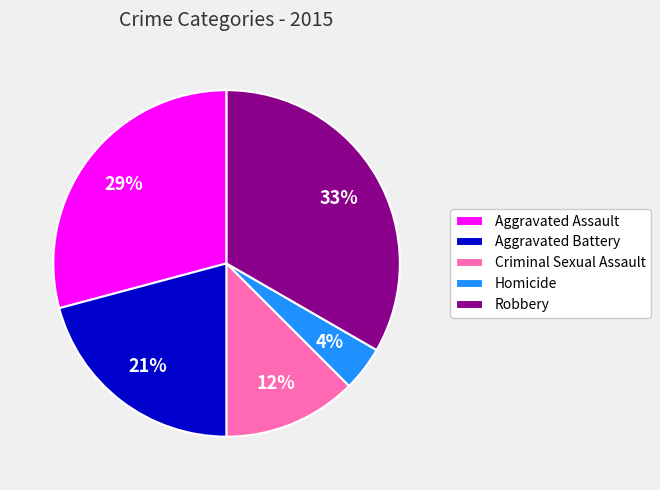

Rank the categories by value from highest to lowest.

Robbery, Aggravated Assault, Aggravated Battery, Criminal Sexual Assault, Homicide